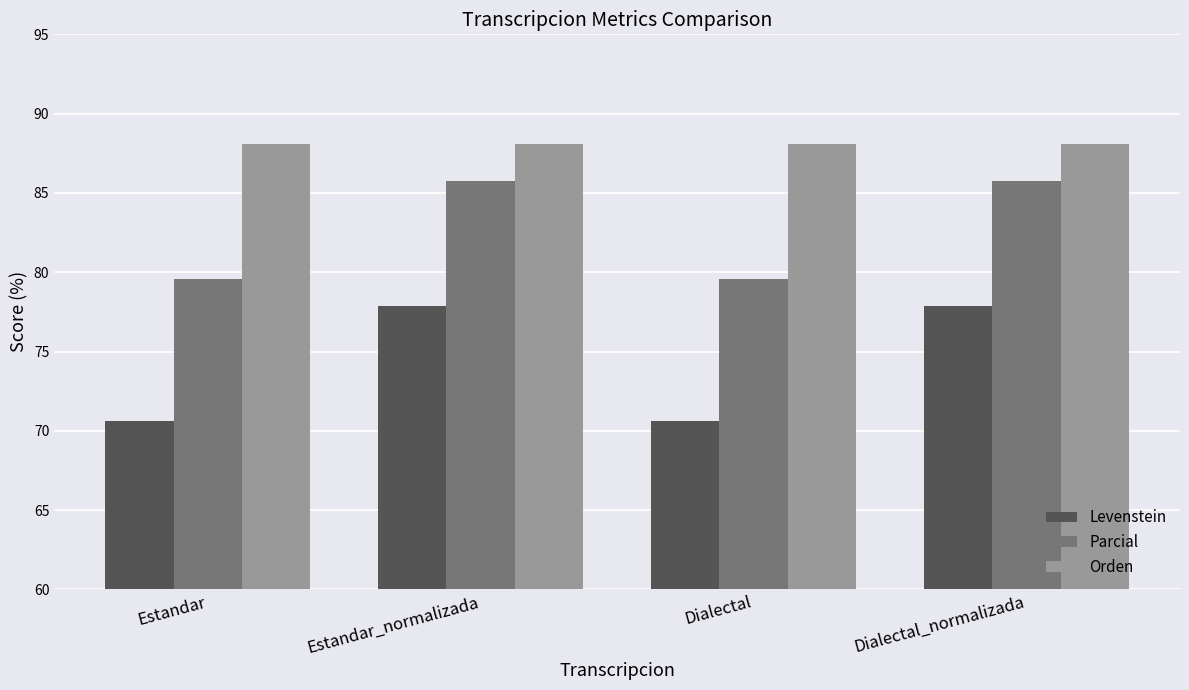

Is the value of Parcial at Dialectal greater than the value of Orden at Dialectal?

No